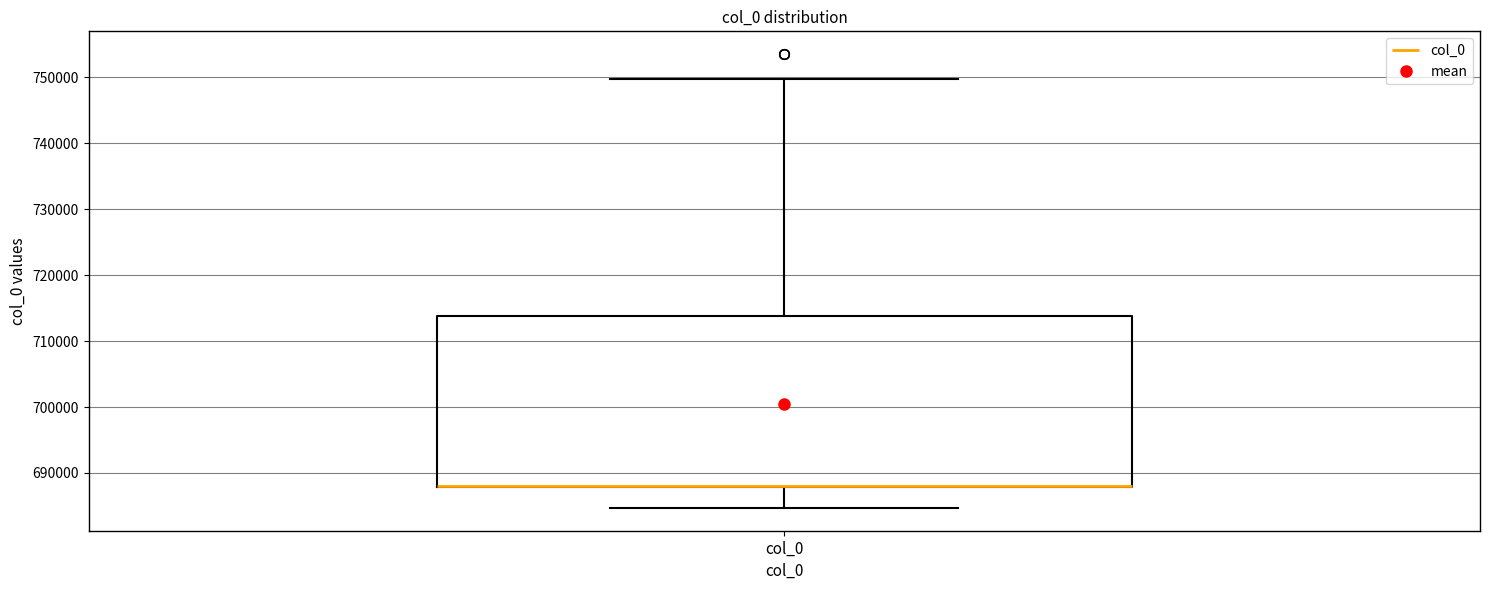

Read this box plot against the y-axis: the position of the median line, the range covered by the box, and the ends of both whiskers. The values are not printed on the chart, so give them approximately, as read against the axis.

median 688000 (drawn on the box's lower edge), box 688000 to 714000, whiskers 685000 to 750000